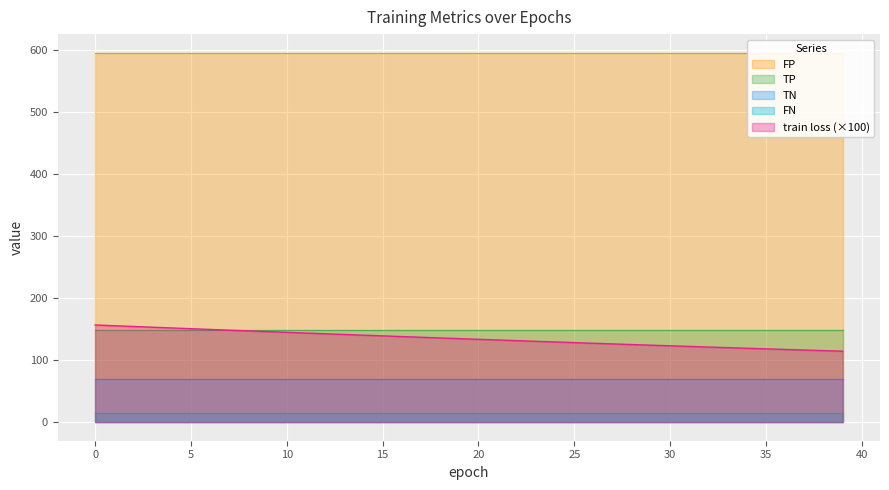

Reading right to left, extract all data points from this chart.

train loss: 39=1.1	38=1.2	37=1.2	36=1.2	35=1.2	34=1.2	33=1.2	32=1.2	31=1.2	30=1.2	29=1.2	28=1.3	27=1.3	26=1.3	25=1.3	24=1.3	23=1.3	22=1.3	21=1.3	20=1.3	19=1.3	18=1.4	17=1.4	16=1.4	15=1.4	14=1.4	13=1.4	12=1.4	11=1.4	10=1.4	9=1.5	8=1.5	7=1.5	6=1.5	5=1.5	4=1.5	3=1.5	2=1.5	1=1.6	0=1.6
TP: 39=149.0	38=149.0	37=149.0	36=149.0	35=149.0	34=149.0	33=149.0	32=149.0	31=149.0	30=149.0	29=149.0	28=149.0	27=149.0	26=149.0	25=149.0	24=149.0	23=149.0	22=149.0	21=149.0	20=149.0	19=149.0	18=149.0	17=149.0	16=149.0	15=149.0	14=149.0	13=149.0	12=149.0	11=149.0	10=149.0	9=149.0	8=149.0	7=149.0	6=149.0	5=149.0	4=149.0	3=149.0	2=149.0	1=149.0	0=149.0
TN: 39=70.0	38=70.0	37=70.0	36=70.0	35=70.0	34=70.0	33=70.0	32=70.0	31=70.0	30=70.0	29=70.0	28=70.0	27=70.0	26=70.0	25=70.0	24=70.0	23=70.0	22=70.0	21=70.0	20=70.0	19=70.0	18=70.0	17=70.0	16=70.0	15=70.0	14=70.0	13=70.0	12=70.0	11=70.0	10=70.0	9=70.0	8=70.0	7=70.0	6=70.0	5=70.0	4=70.0	3=70.0	2=70.0	1=70.0	0=70.0
FP: 39=596.0	38=596.0	37=596.0	36=596.0	35=596.0	34=596.0	33=596.0	32=596.0	31=596.0	30=596.0	29=596.0	28=596.0	27=596.0	26=596.0	25=596.0	24=596.0	23=596.0	22=596.0	21=596.0	20=596.0	19=596.0	18=596.0	17=596.0	16=596.0	15=596.0	14=596.0	13=596.0	12=596.0	11=596.0	10=596.0	9=596.0	8=596.0	7=596.0	6=596.0	5=596.0	4=596.0	3=596.0	2=596.0	1=596.0	0=596.0
FN: 39=15.0	38=15.0	37=15.0	36=15.0	35=15.0	34=15.0	33=15.0	32=15.0	31=15.0	30=15.0	29=15.0	28=15.0	27=15.0	26=15.0	25=15.0	24=15.0	23=15.0	22=15.0	21=15.0	20=15.0	19=15.0	18=15.0	17=15.0	16=15.0	15=15.0	14=15.0	13=15.0	12=15.0	11=15.0	10=15.0	9=15.0	8=15.0	7=15.0	6=15.0	5=15.0	4=15.0	3=15.0	2=15.0	1=15.0	0=15.0